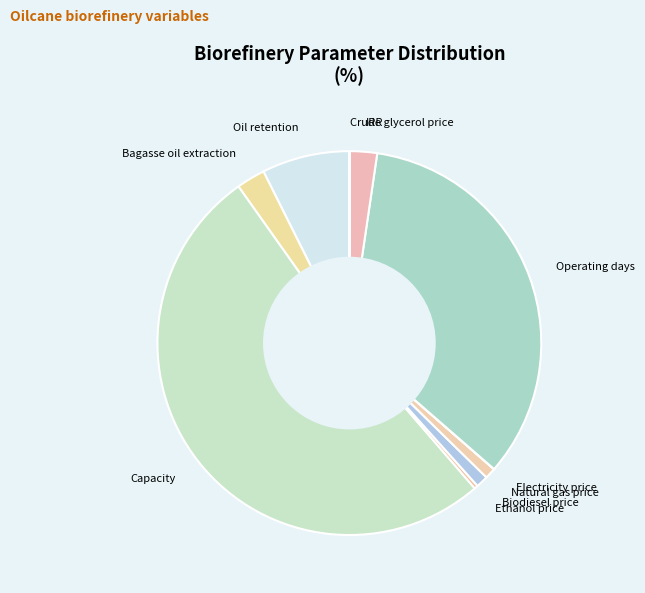

Which has a higher value, Oil retention or Capacity?

Capacity